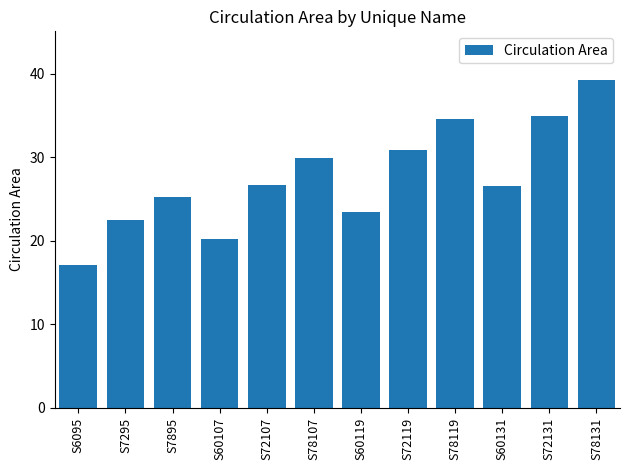

Is it true that the value at S72107 is 45.6?

False